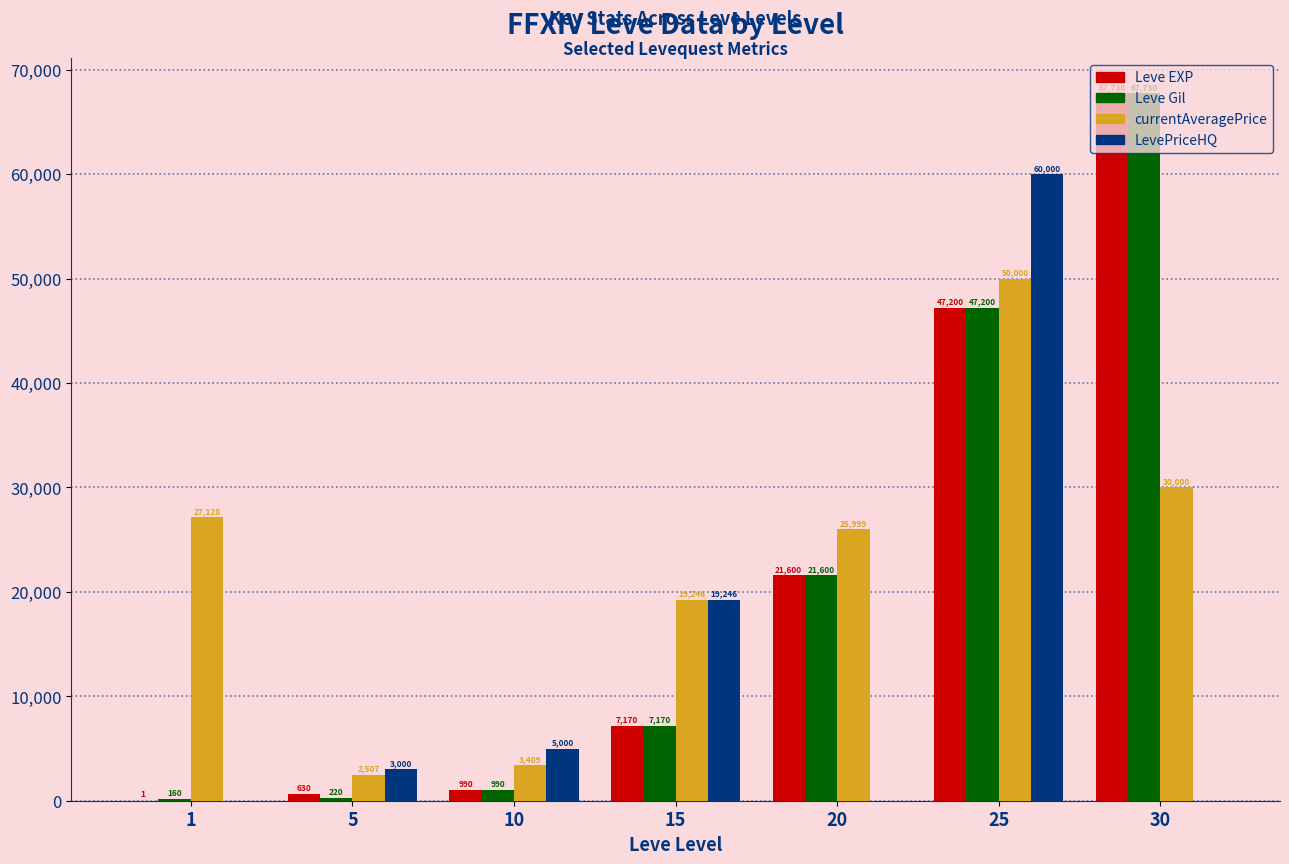

Reading left to right, what are all the values shown in this chart?

Leve EXP: 1	630	990	7170	21600	47200	67730
Leve Gil: 160	220	990	7170	21600	47200	67730
currentAveragePrice: 27128	2507	3409	19246	25999	50000	30000
LevePriceHQ: 0	3000	5000	19246	0	60000	0